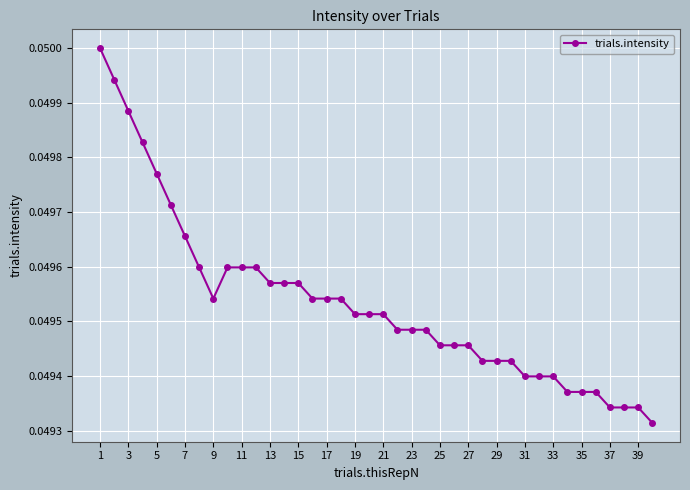

What is the sum of all values?

2.0